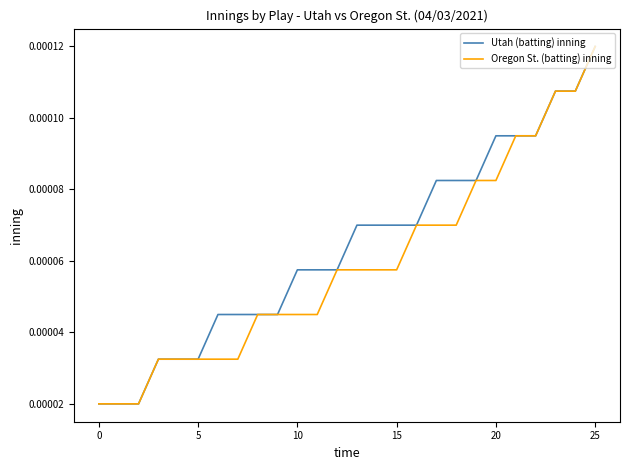

Which series has the largest total across all categories?

Utah (batting) inning